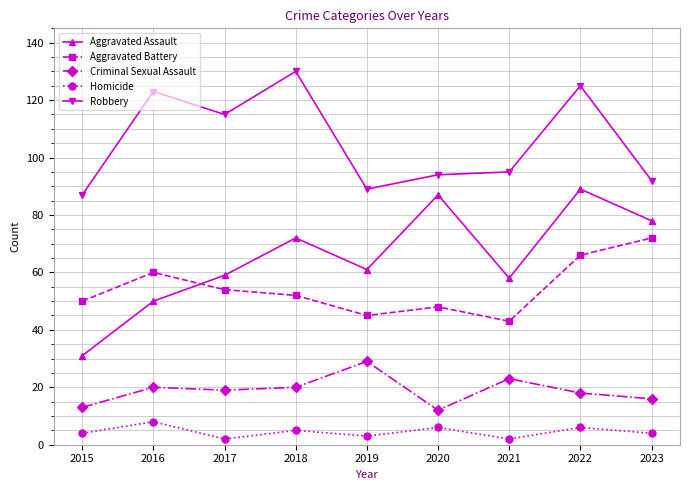

What are all the series names shown in the legend?

Aggravated Assault, Aggravated Battery, Criminal Sexual Assault, Homicide, Robbery